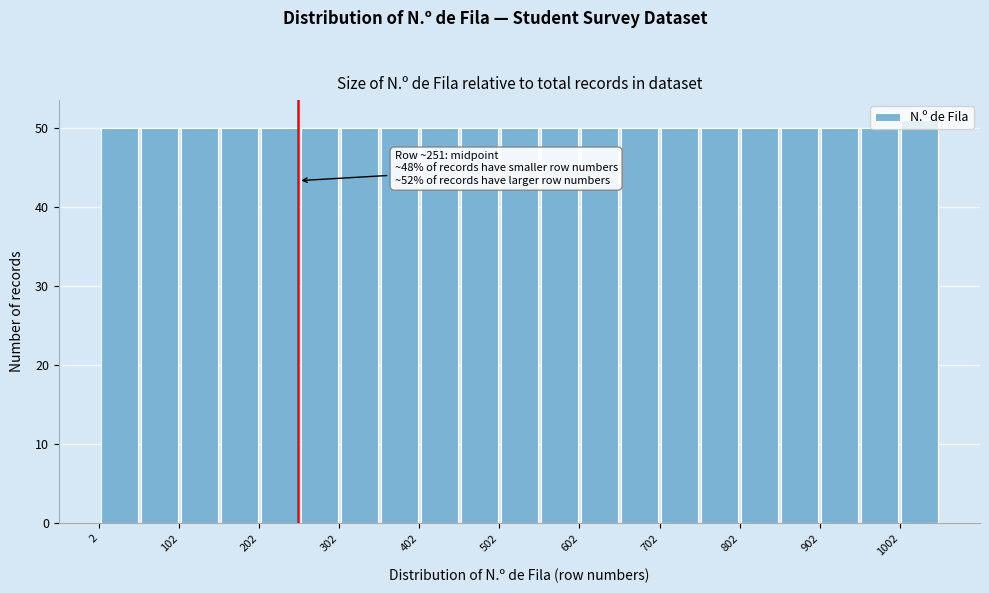

Which range on the x-axis has the tallest bar?

1002 to 1052